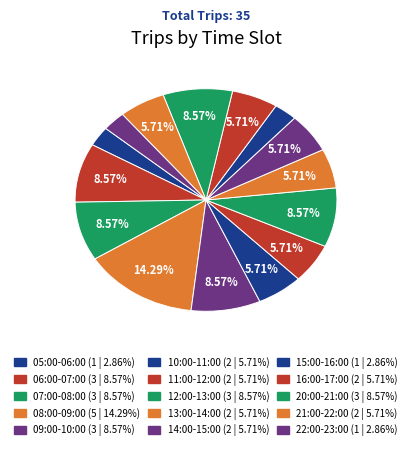

How many slices are in this pie chart?

15